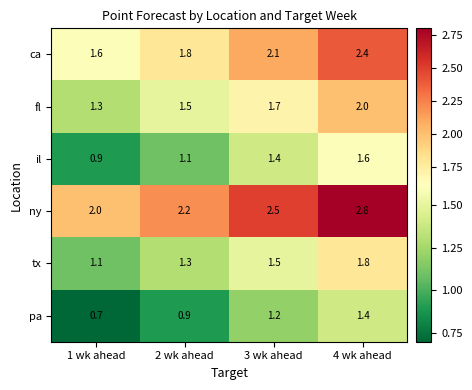

What is the difference between the highest and lowest values at 4 wk ahead?

1.4